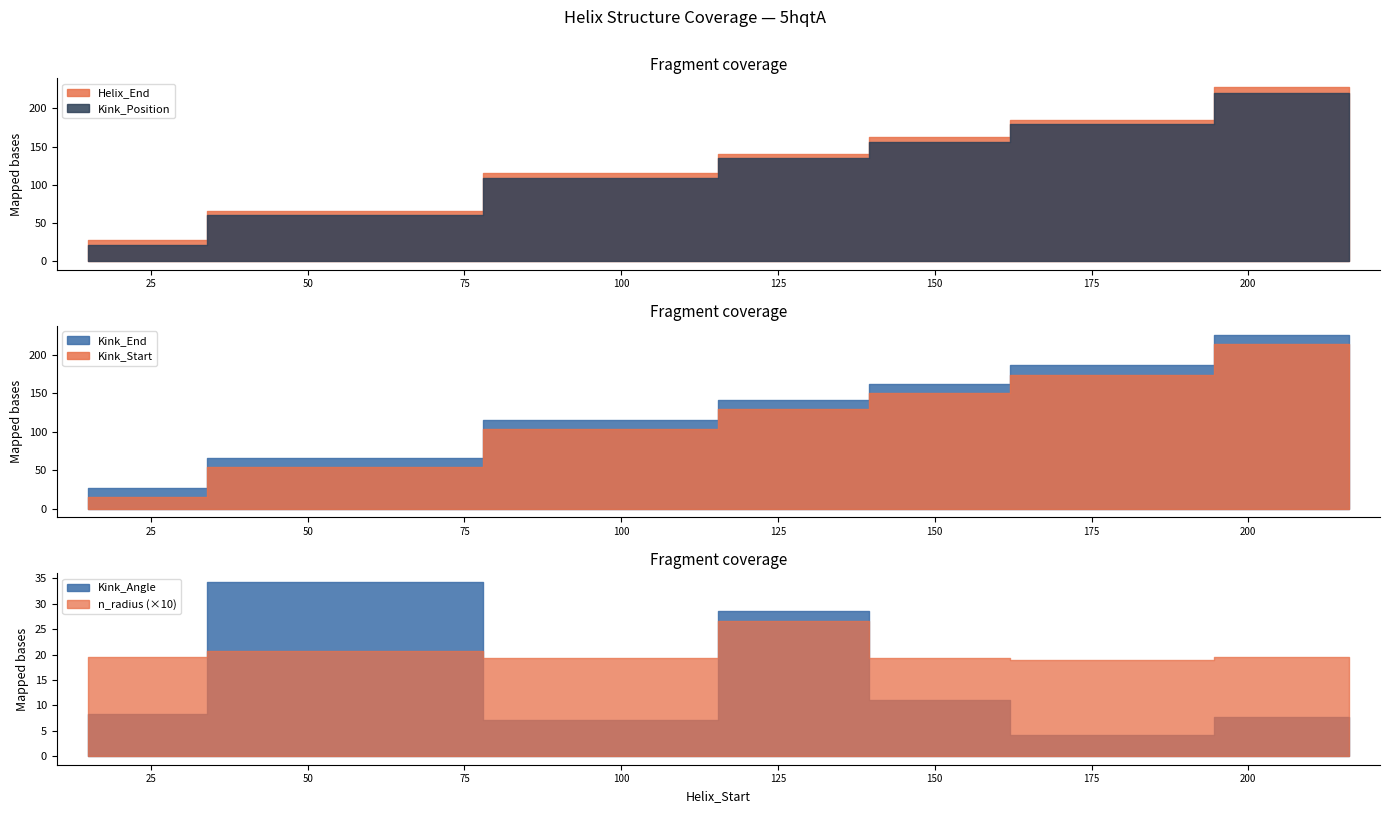

How many lines are shown in the chart?

6